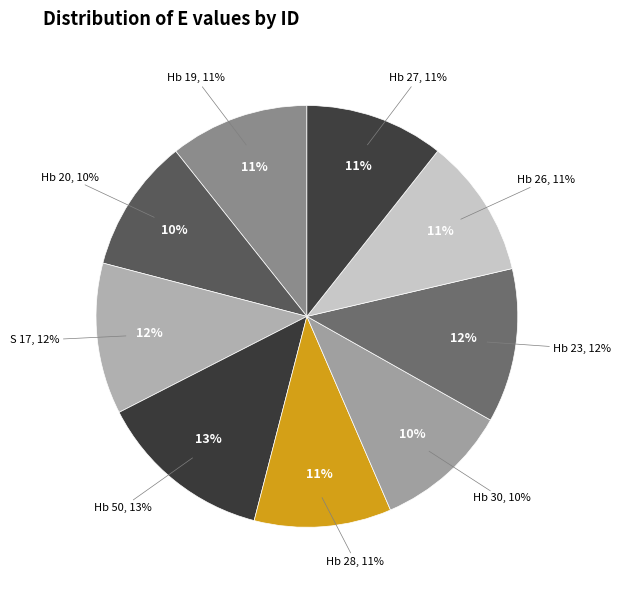

How many segments does this pie chart have?

9